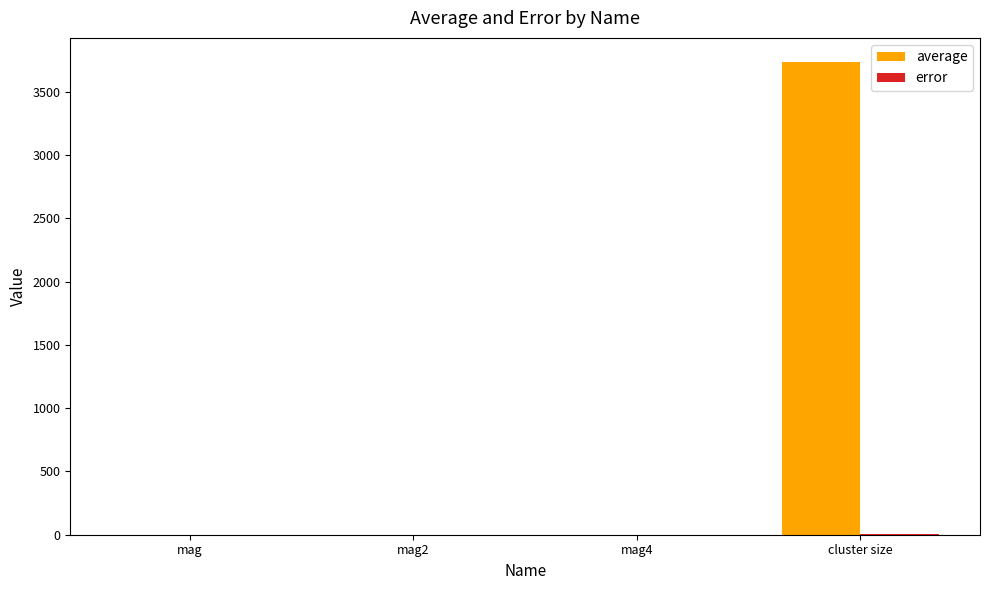

Which series has the largest total across all categories?

average